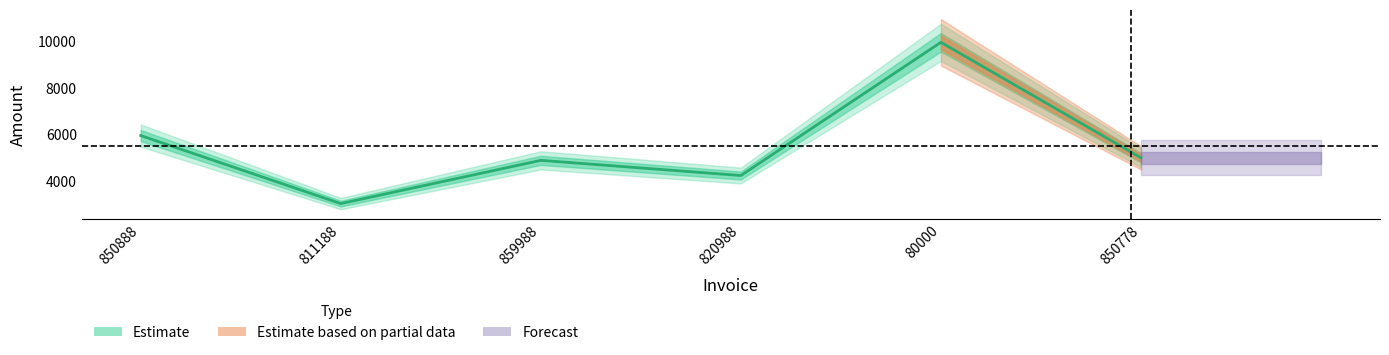

List the labels in order of value, largest first.

80000, 850888, 850778, 859988, 820988, 811188